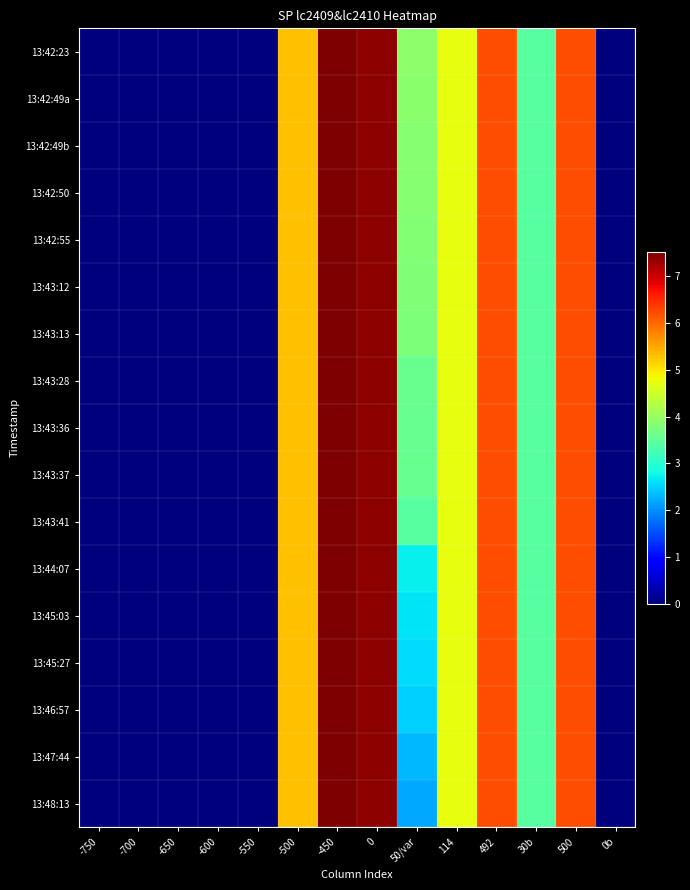

Reading right to left, transcribe all the data shown in this chart.

13:42:23: 0b=0.0	500=6.2	30b=3.4	492=6.2	114=4.7	50/var=3.9	0=7.4	-450=7.5	-500=5.3	-550=0.0	-600=0.0	-650=0.0	-700=0.0	-750=0.0
13:42:49a: 0b=0.0	500=6.2	30b=3.4	492=6.2	114=4.7	50/var=3.9	0=7.4	-450=7.5	-500=5.3	-550=0.0	-600=0.0	-650=0.0	-700=0.0	-750=0.0
13:42:49b: 0b=0.0	500=6.2	30b=3.4	492=6.2	114=4.7	50/var=3.9	0=7.4	-450=7.5	-500=5.3	-550=0.0	-600=0.0	-650=0.0	-700=0.0	-750=0.0
13:42:50: 0b=0.0	500=6.2	30b=3.4	492=6.2	114=4.7	50/var=3.9	0=7.4	-450=7.5	-500=5.3	-550=0.0	-600=0.0	-650=0.0	-700=0.0	-750=0.0
13:42:55: 0b=0.0	500=6.2	30b=3.4	492=6.2	114=4.7	50/var=3.8	0=7.4	-450=7.5	-500=5.3	-550=0.0	-600=0.0	-650=0.0	-700=0.0	-750=0.0
13:43:12: 0b=0.0	500=6.2	30b=3.4	492=6.2	114=4.7	50/var=3.8	0=7.4	-450=7.5	-500=5.3	-550=0.0	-600=0.0	-650=0.0	-700=0.0	-750=0.0
13:43:13: 0b=0.0	500=6.2	30b=3.4	492=6.2	114=4.7	50/var=3.8	0=7.4	-450=7.5	-500=5.3	-550=0.0	-600=0.0	-650=0.0	-700=0.0	-750=0.0
13:43:28: 0b=0.0	500=6.2	30b=3.4	492=6.2	114=4.7	50/var=3.6	0=7.4	-450=7.5	-500=5.3	-550=0.0	-600=0.0	-650=0.0	-700=0.0	-750=0.0
13:43:36: 0b=0.0	500=6.2	30b=3.4	492=6.2	114=4.7	50/var=3.6	0=7.4	-450=7.5	-500=5.3	-550=0.0	-600=0.0	-650=0.0	-700=0.0	-750=0.0
13:43:37: 0b=0.0	500=6.2	30b=3.4	492=6.2	114=4.7	50/var=3.6	0=7.4	-450=7.5	-500=5.3	-550=0.0	-600=0.0	-650=0.0	-700=0.0	-750=0.0
13:43:41: 0b=0.0	500=6.2	30b=3.4	492=6.2	114=4.7	50/var=3.4	0=7.4	-450=7.5	-500=5.3	-550=0.0	-600=0.0	-650=0.0	-700=0.0	-750=0.0
13:44:07: 0b=0.0	500=6.2	30b=3.4	492=6.2	114=4.7	50/var=2.7	0=7.4	-450=7.5	-500=5.3	-550=0.0	-600=0.0	-650=0.0	-700=0.0	-750=0.0
13:45:03: 0b=0.0	500=6.2	30b=3.4	492=6.2	114=4.7	50/var=2.6	0=7.4	-450=7.5	-500=5.3	-550=0.0	-600=0.0	-650=0.0	-700=0.0	-750=0.0
13:45:27: 0b=0.0	500=6.2	30b=3.4	492=6.2	114=4.7	50/var=2.6	0=7.4	-450=7.5	-500=5.3	-550=0.0	-600=0.0	-650=0.0	-700=0.0	-750=0.0
13:46:57: 0b=0.0	500=6.2	30b=3.4	492=6.2	114=4.7	50/var=2.5	0=7.4	-450=7.5	-500=5.3	-550=0.0	-600=0.0	-650=0.0	-700=0.0	-750=0.0
13:47:44: 0b=0.0	500=6.2	30b=3.4	492=6.2	114=4.7	50/var=2.3	0=7.4	-450=7.5	-500=5.3	-550=0.0	-600=0.0	-650=0.0	-700=0.0	-750=0.0
13:48:13: 0b=0.0	500=6.2	30b=3.4	492=6.2	114=4.7	50/var=2.2	0=7.4	-450=7.5	-500=5.3	-550=0.0	-600=0.0	-650=0.0	-700=0.0	-750=0.0